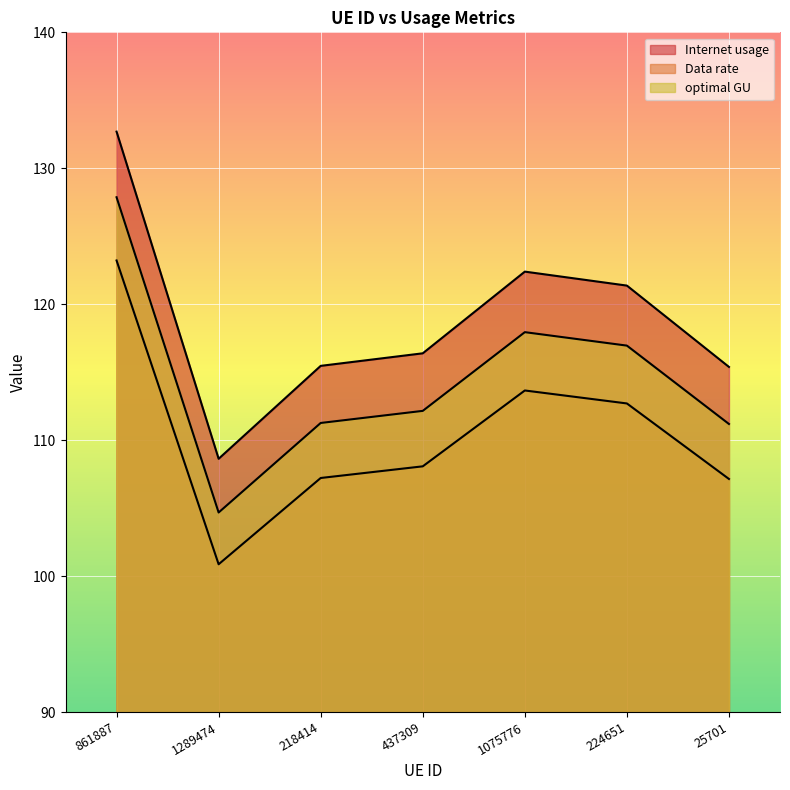

At which category is the sum across all series the highest?

861887